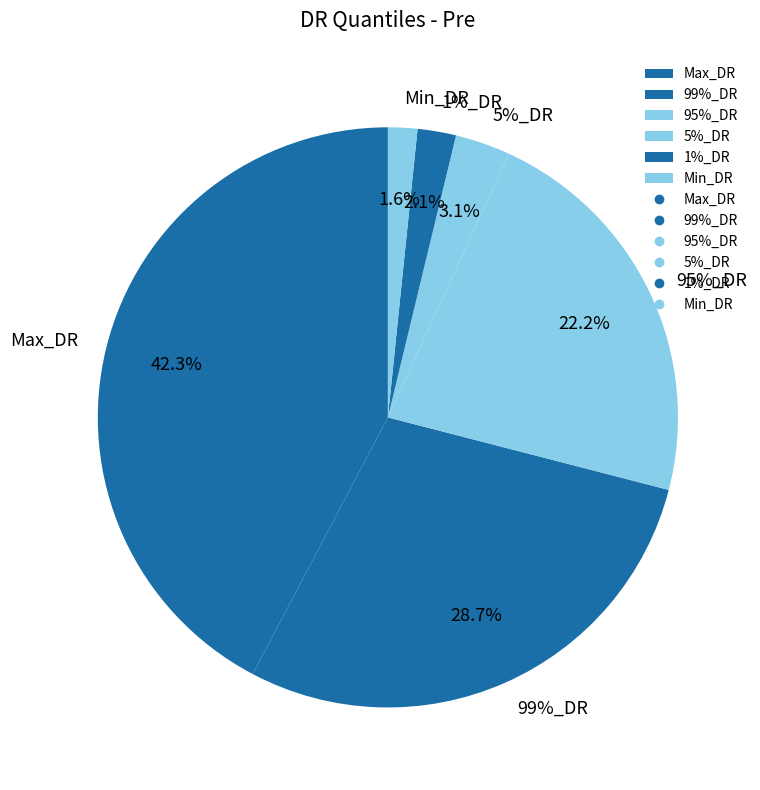

How many segments does this pie chart have?

6